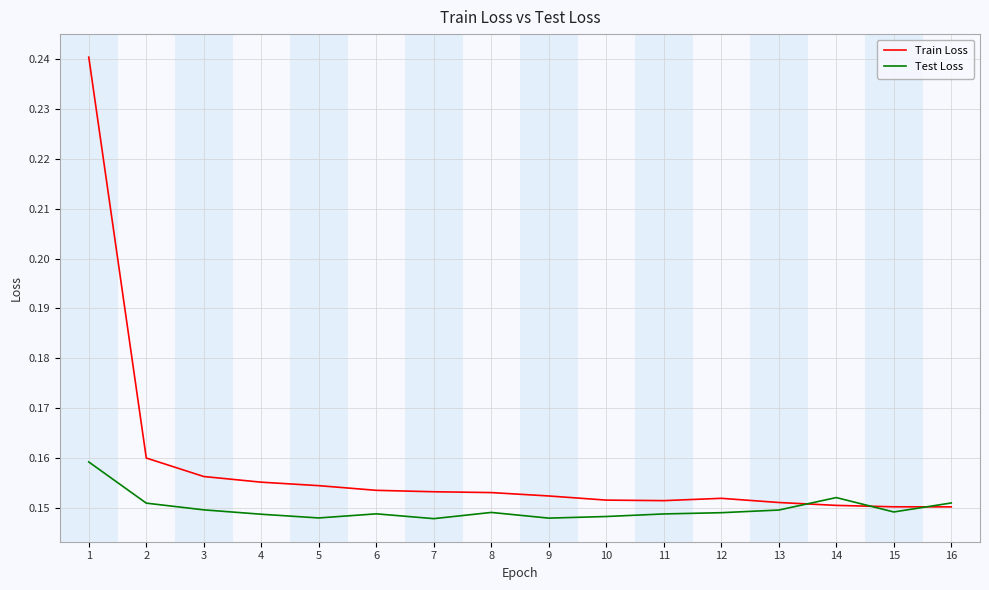

What is the total value across all series at 15?

0.3